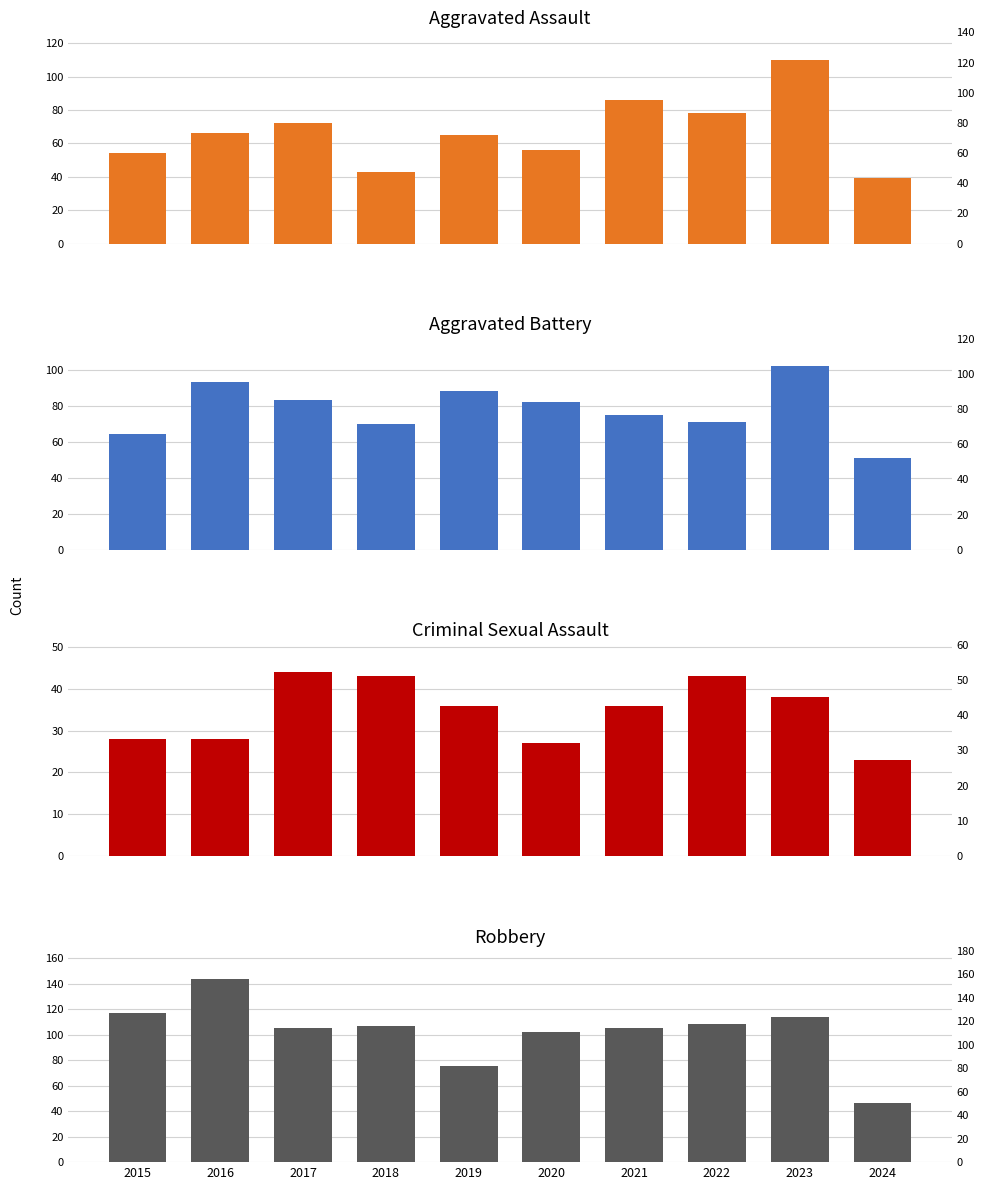

The Aggravated Assault series shows 110 at 2023. True or false?

True